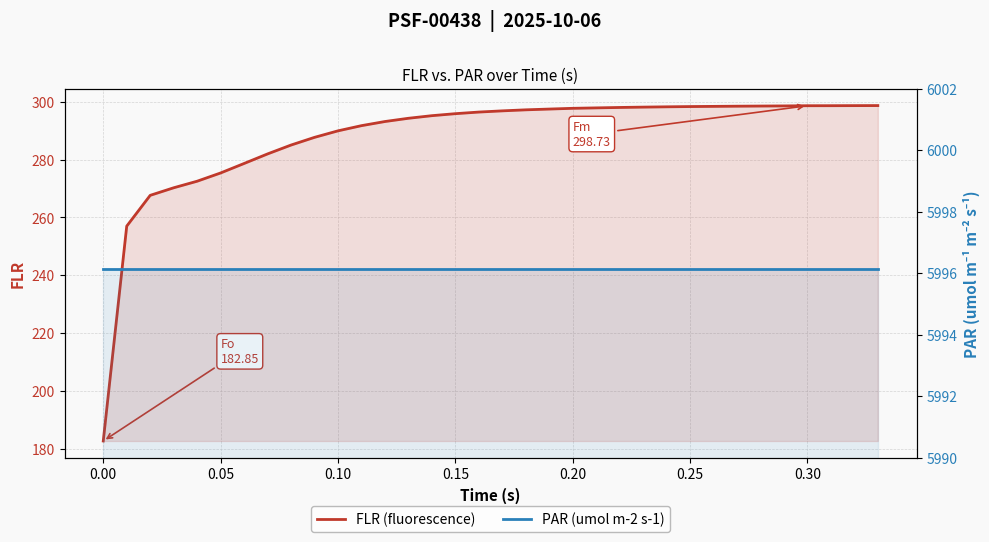

Which series has the largest range (max minus min)?

FLR (fluorescence)